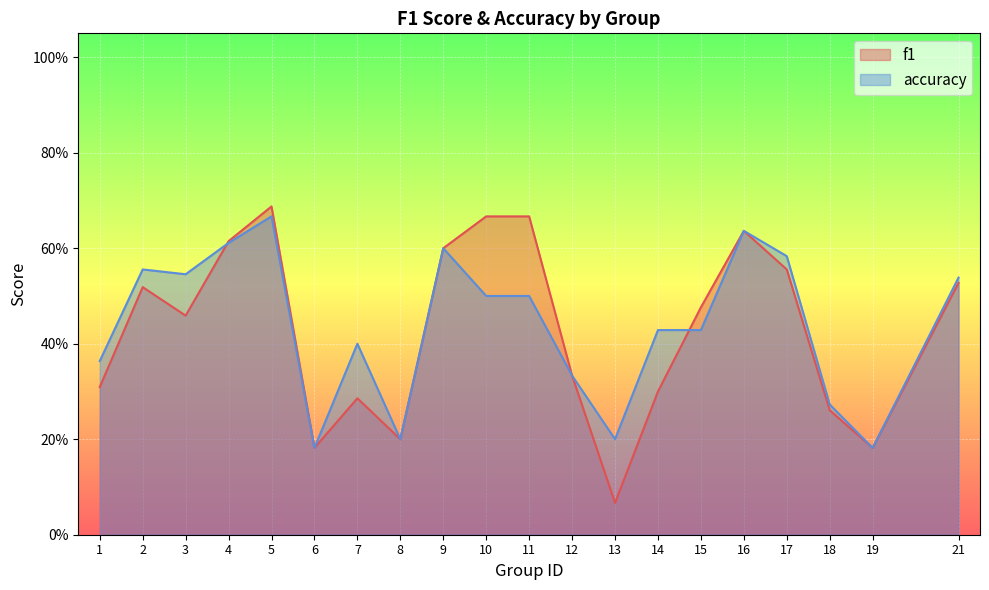

Reading right to left, what are all the values shown in this chart?

f1: 21=0.5	19=0.2	18=0.3	17=0.6	16=0.6	15=0.5	14=0.3	13=0.1	12=0.3	11=0.7	10=0.7	9=0.6	8=0.2	7=0.3	6=0.2	5=0.7	4=0.6	3=0.5	2=0.5	1=0.3
accuracy: 21=0.5	19=0.2	18=0.3	17=0.6	16=0.6	15=0.4	14=0.4	13=0.2	12=0.3	11=0.5	10=0.5	9=0.6	8=0.2	7=0.4	6=0.2	5=0.7	4=0.6	3=0.5	2=0.6	1=0.4